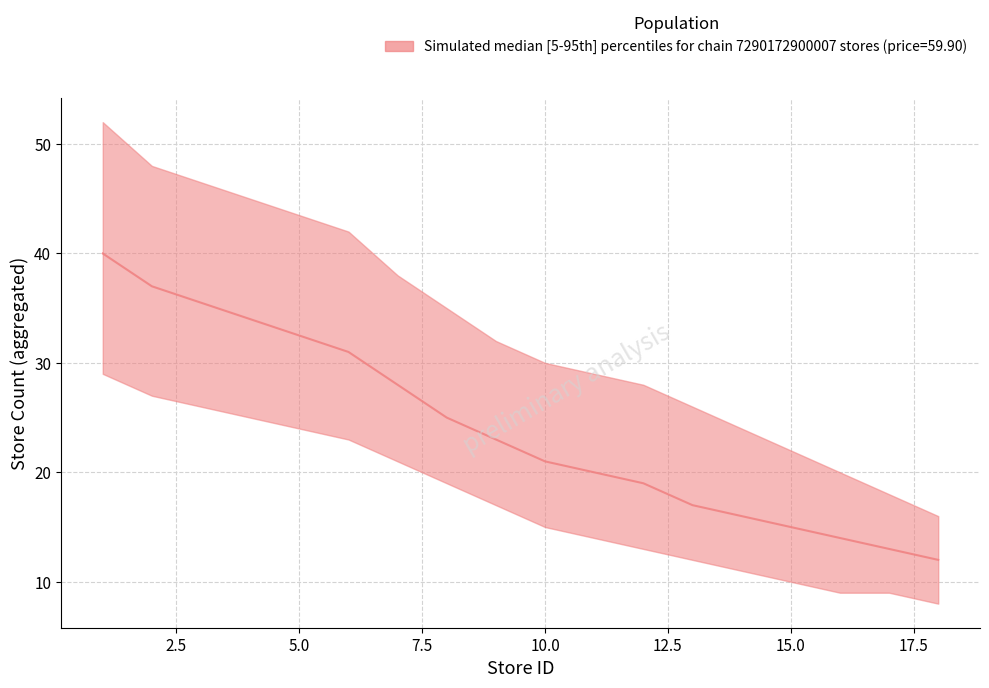

Which series has the largest range (max minus min)?

upper